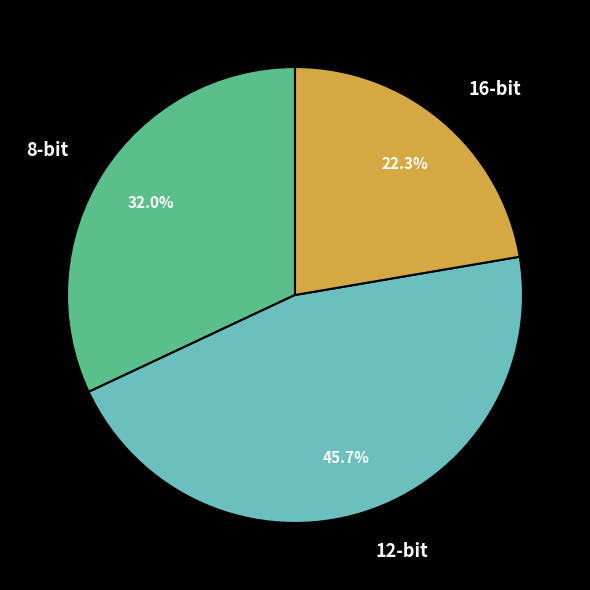

Is 8-bit the majority of the pie?

No